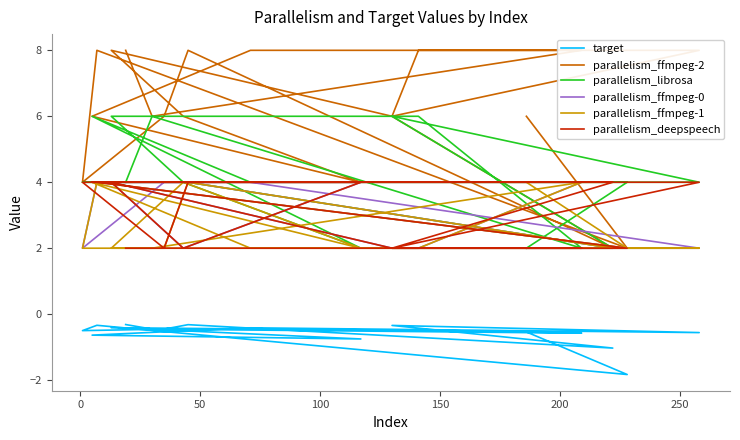

In parallelism_ffmpeg-2, how many points are higher than both neighbors (excluding endpoints)?

3